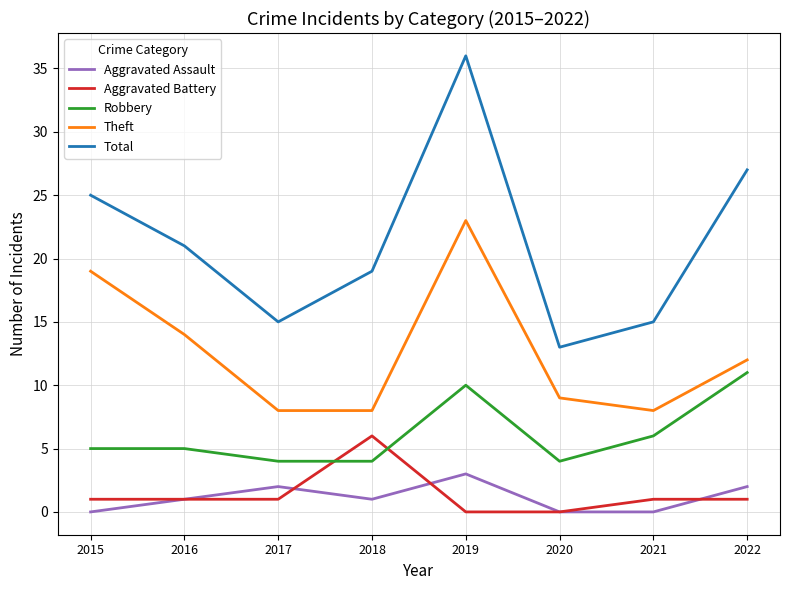

What is the total value across all series at 2021?

30